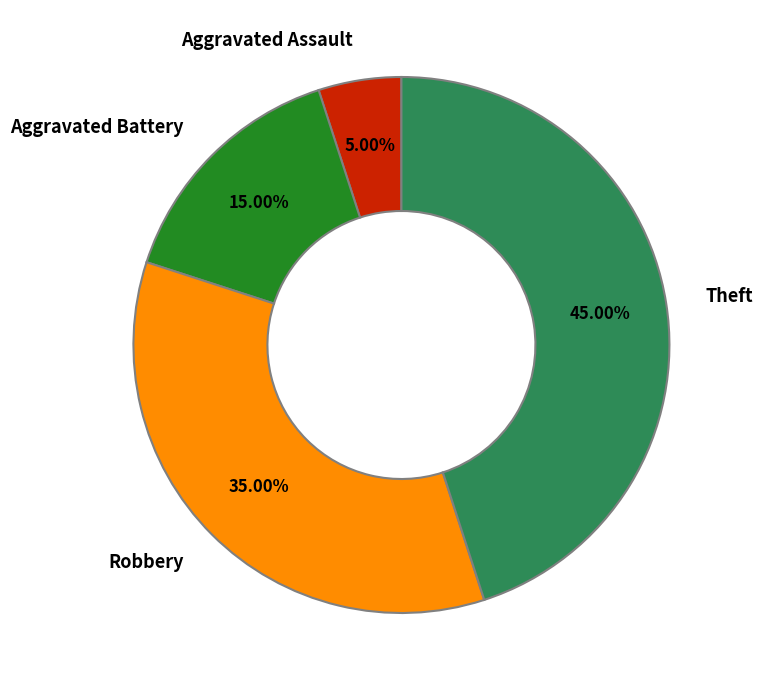

How many slices are in this pie chart?

4